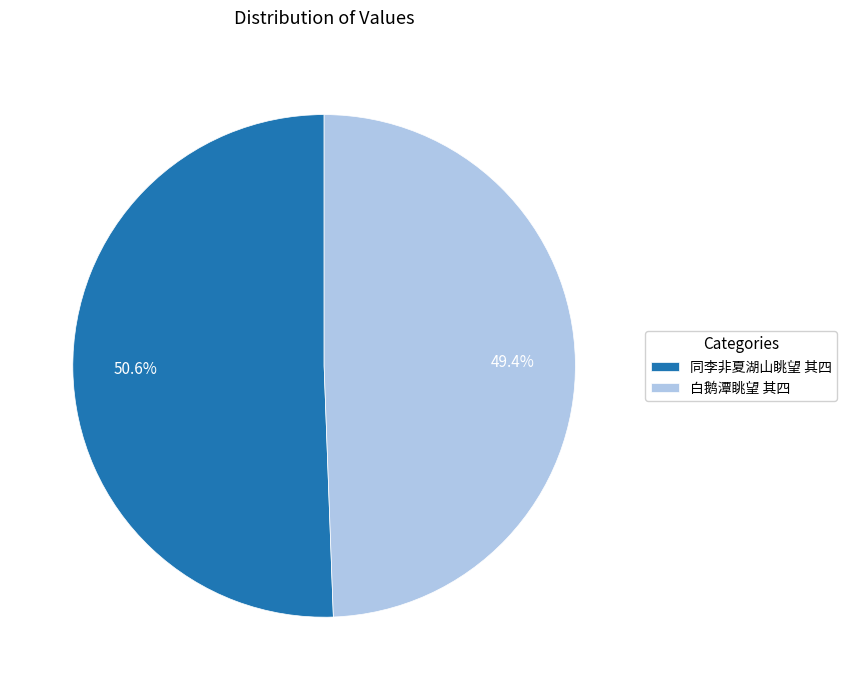

The 同李非夏湖山眺望 其四 slice represents 39% of the pie. True or false?

False